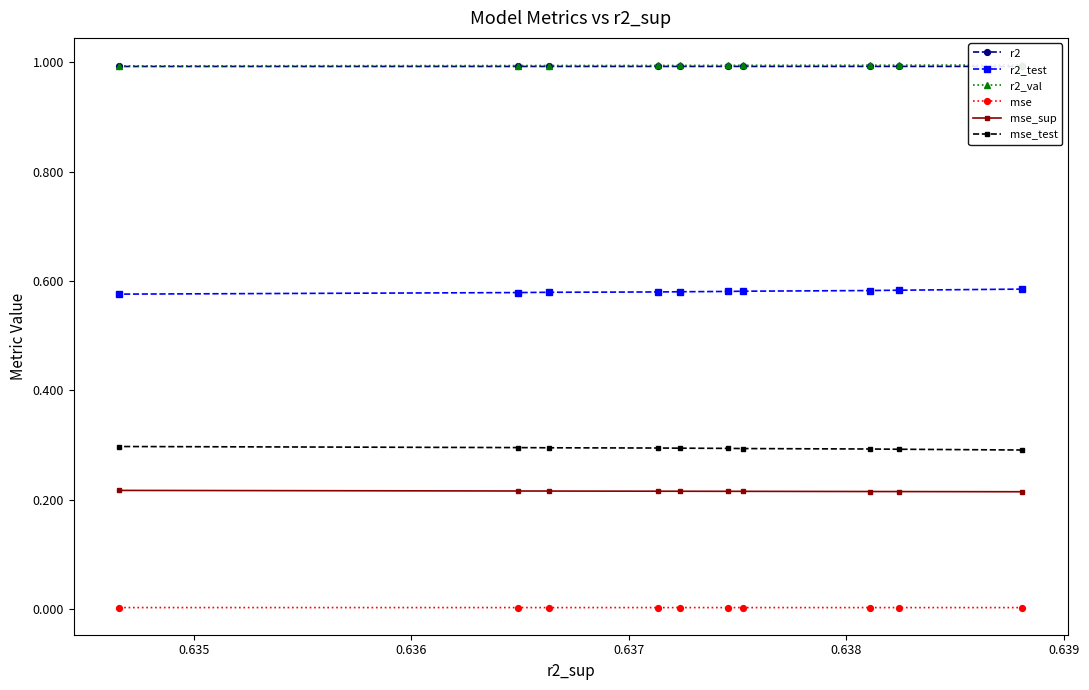

What is the sum of all mse_test values?

2.9